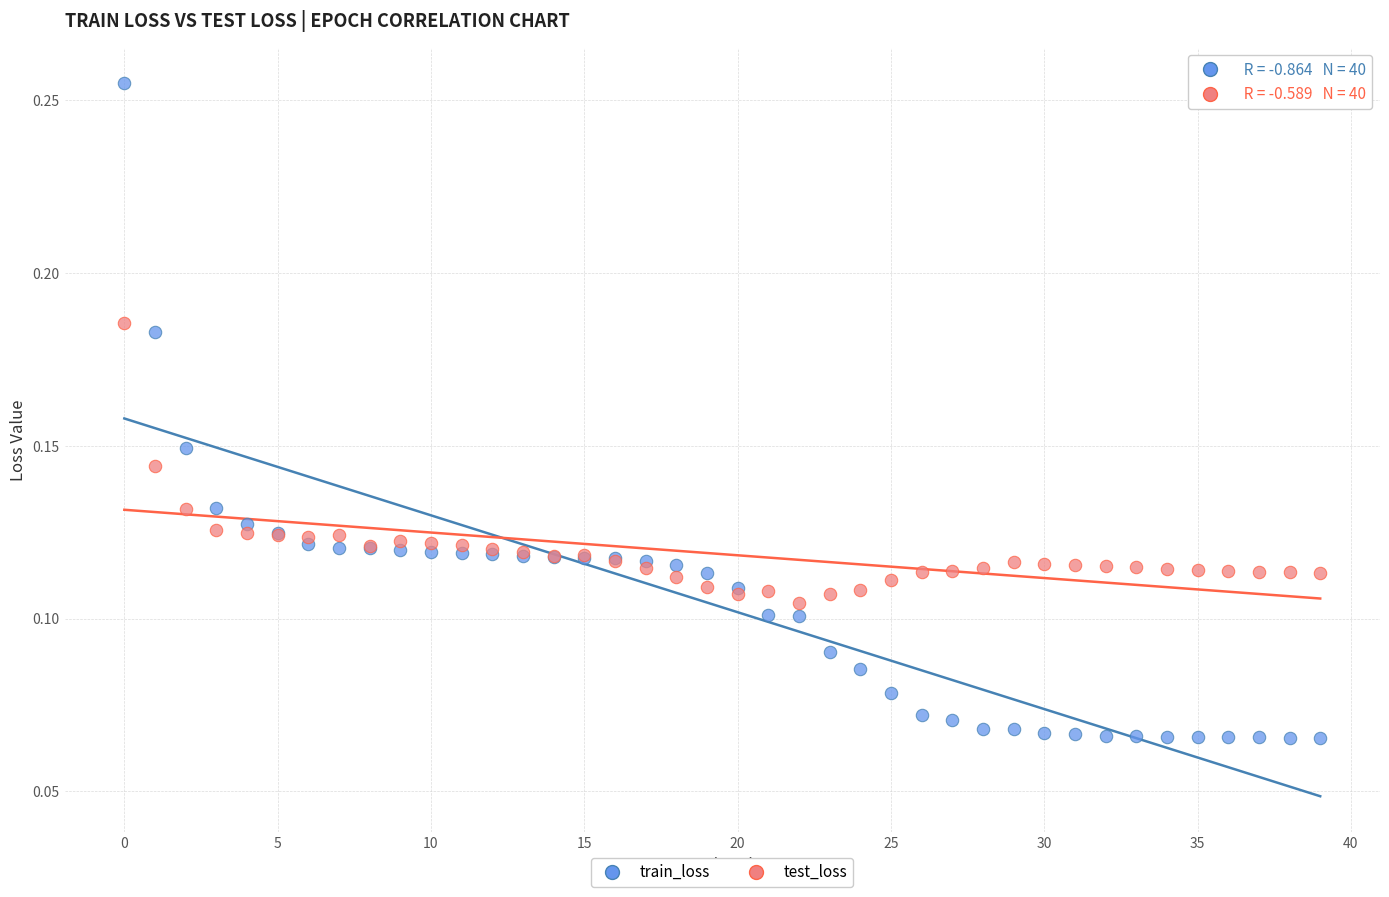

Which series reaches the maximum Y coordinate?

train_loss